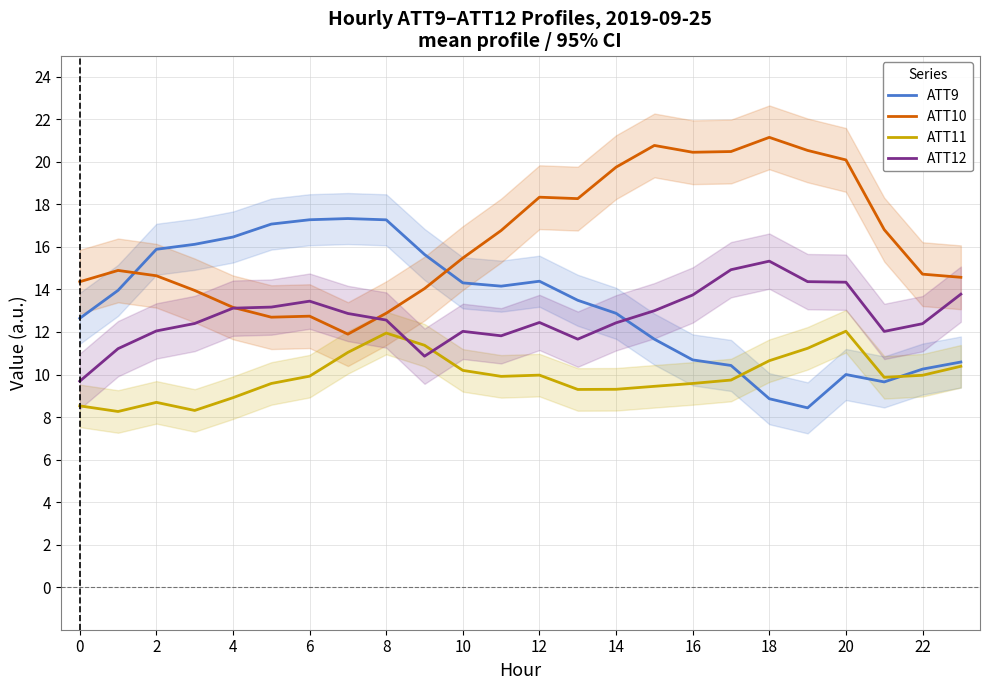

What are all the series names shown in the legend?

ATT9, ATT10, ATT11, ATT12